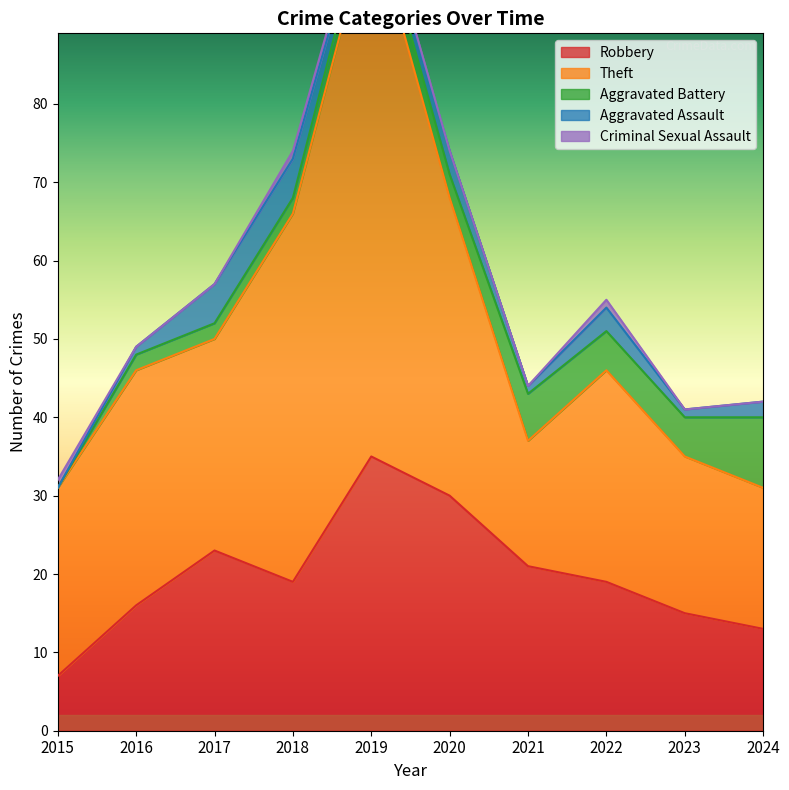

The Aggravated Assault series shows 2 at 2021. True or false?

False